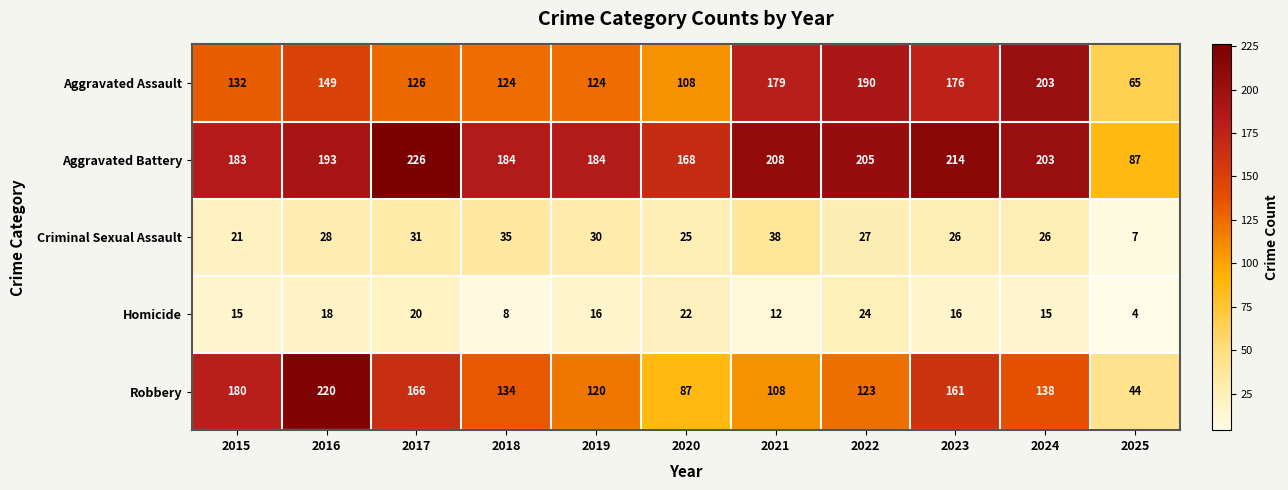

Where is Aggravated Battery nearest to the value 156?

2020